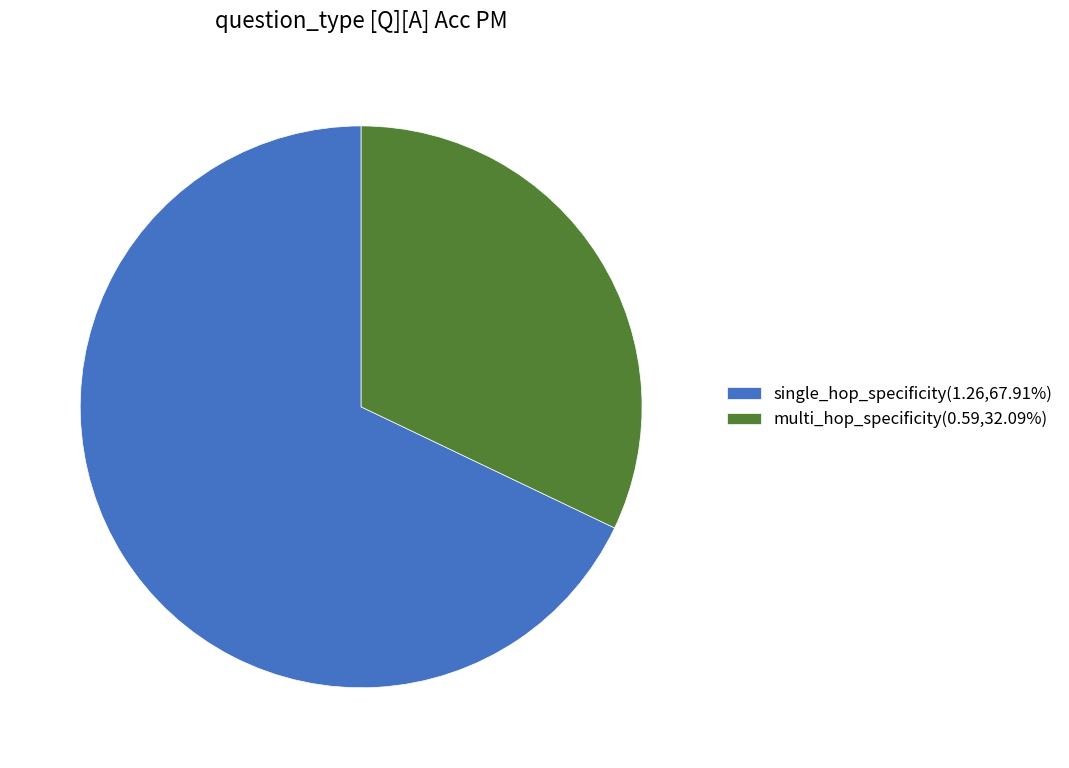

Do multi_hop_specificity(0.59,32.09%) and single_hop_specificity(1.26,67.91%) together represent more than half of the pie?

Yes